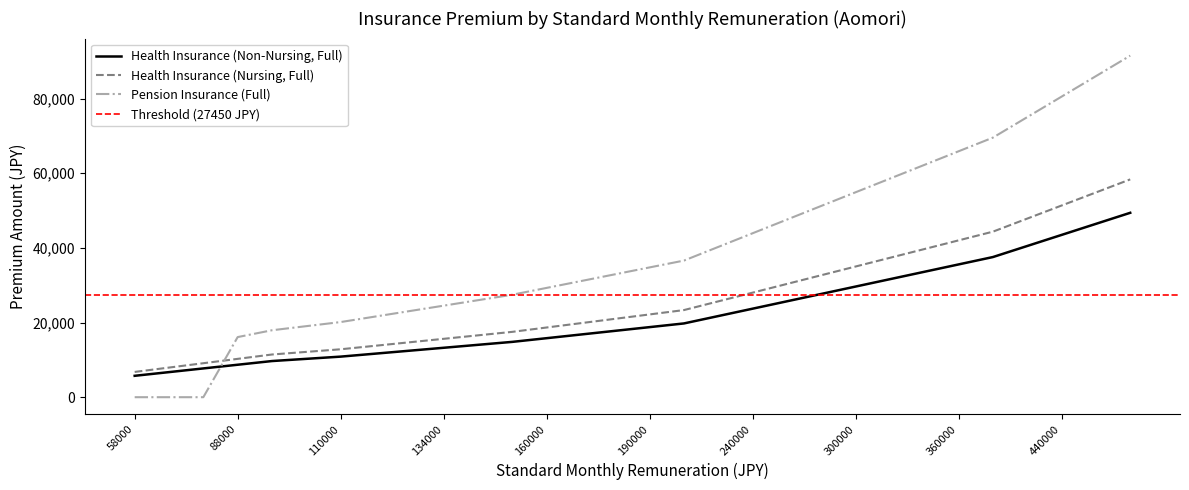

What is the average value of the Health Insurance (Nursing, Full) series?

26039.7